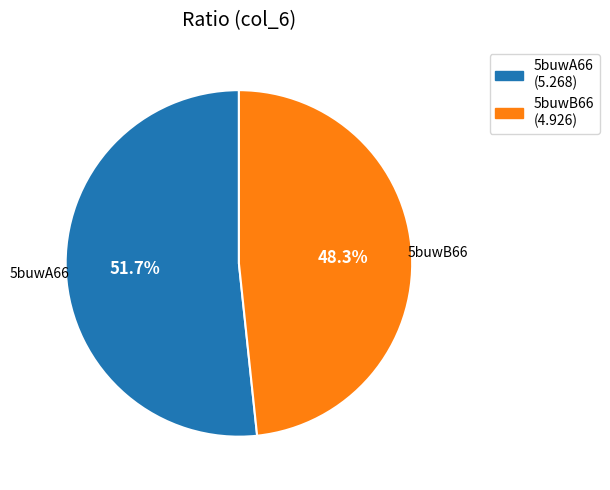

Rank the categories by value from lowest to highest.

5buwB66, 5buwA66